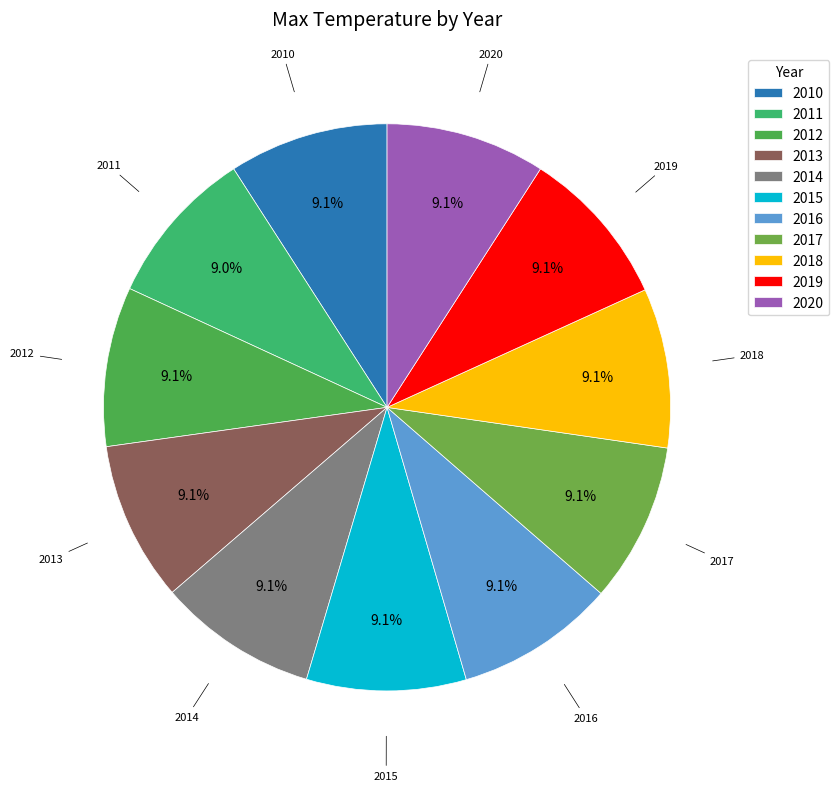

Is 2016 the majority of the pie?

No